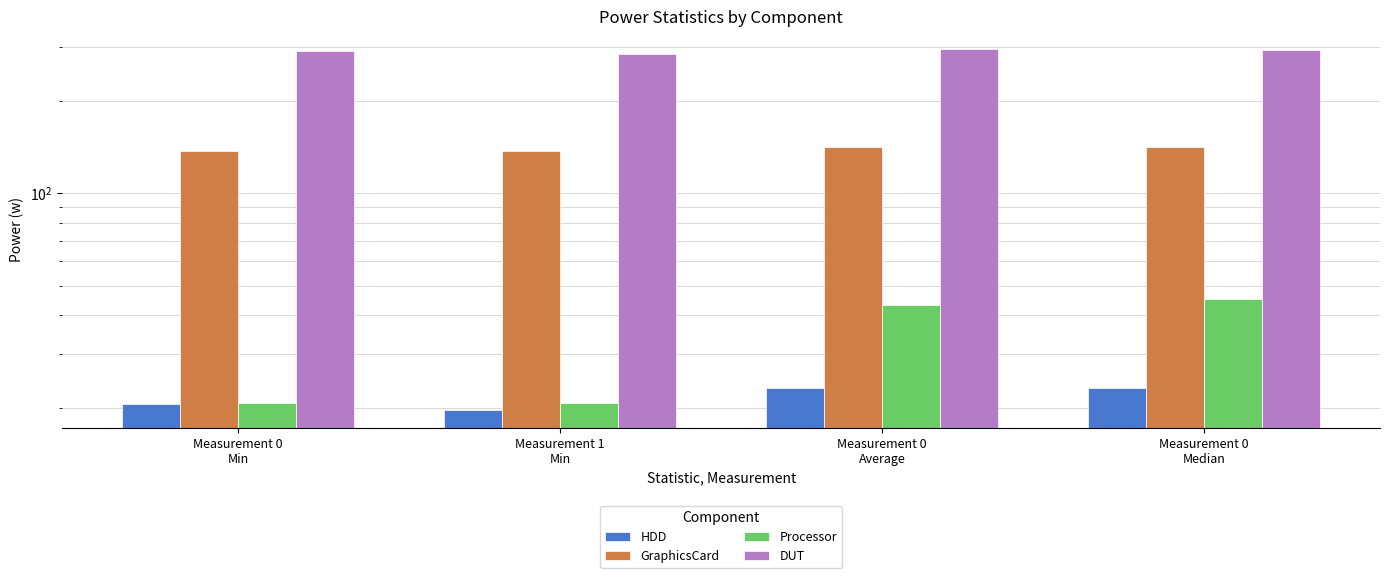

How many values in the Processor series are below 43?

2